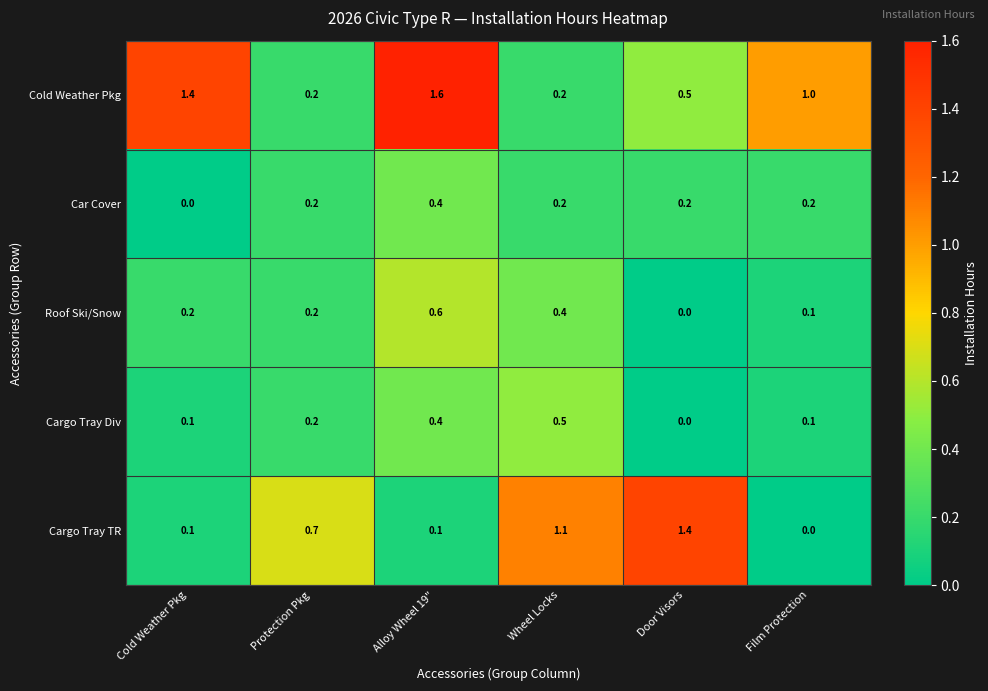

How many series are shown in this chart?

5